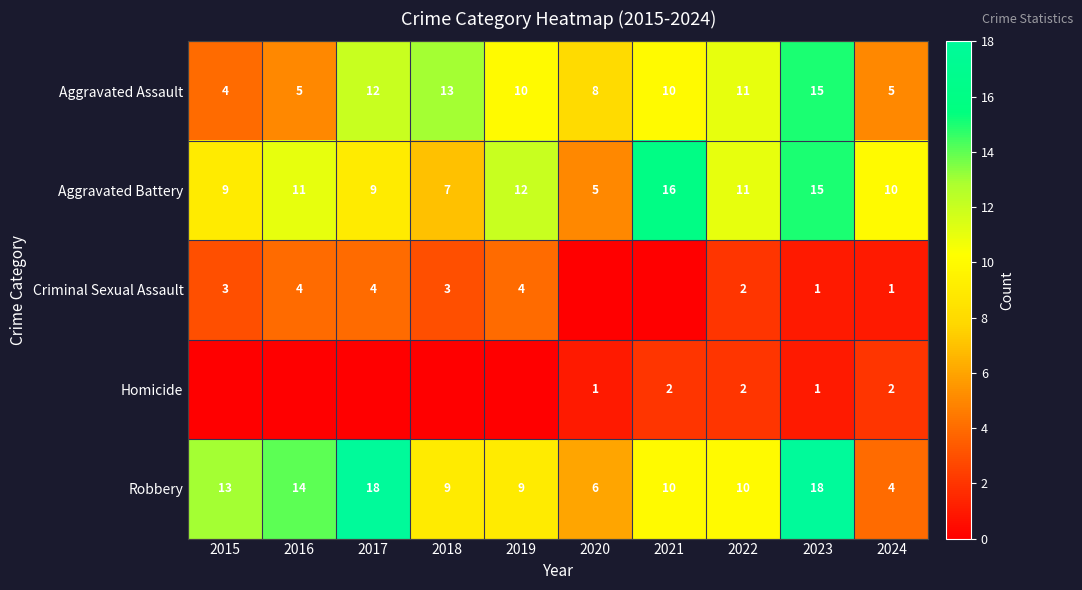

At 2024, list the series in order from smallest to largest.

Criminal Sexual Assault, Homicide, Robbery, Aggravated Assault, Aggravated Battery